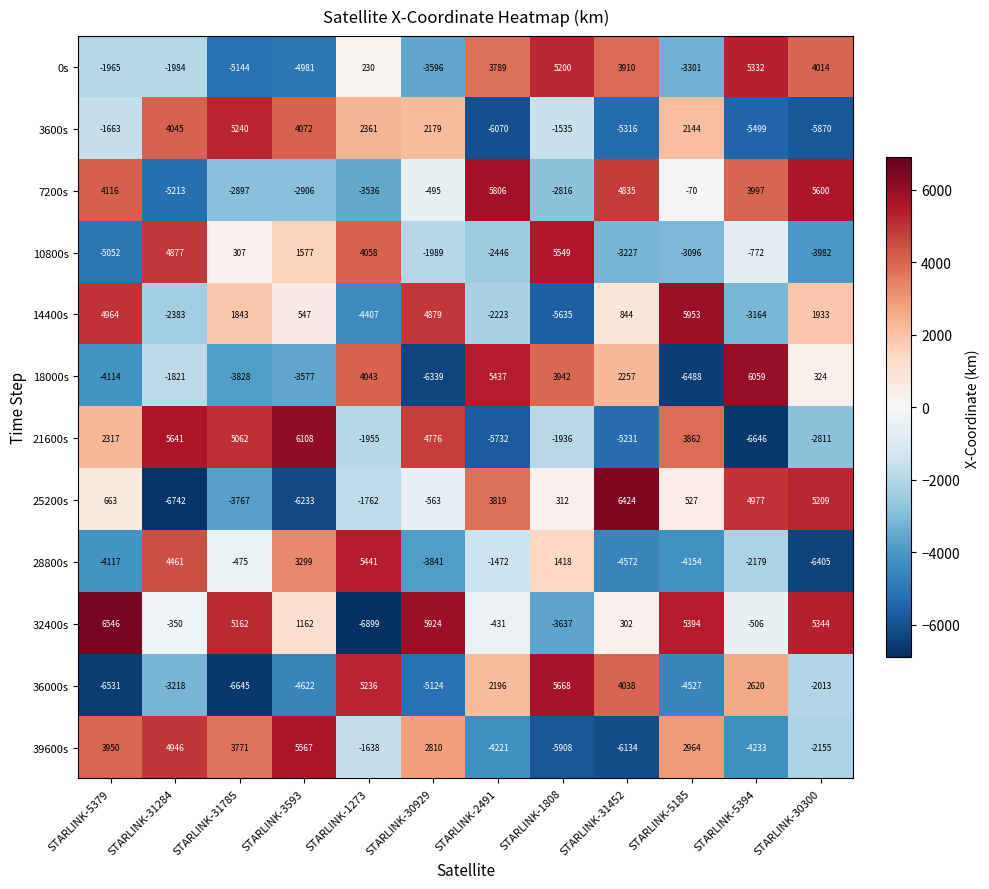

The value of 28800s at STARLINK-31284 is 6328. True or false?

False